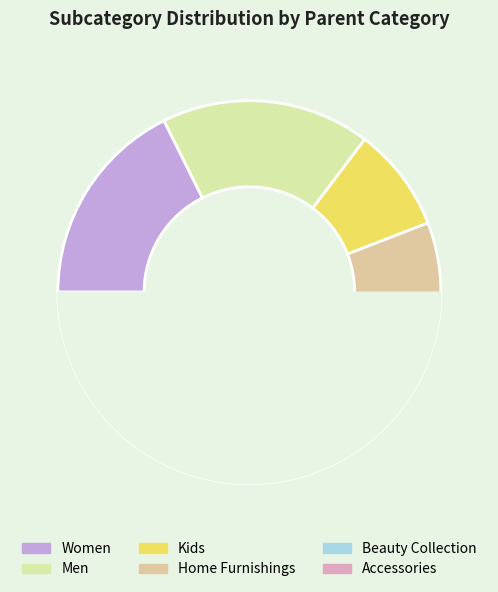

How many slices are in this pie chart?

6